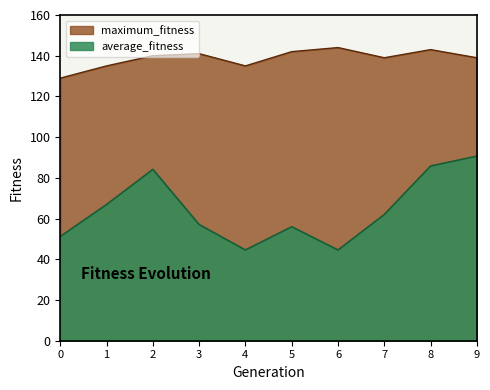

Is the value of maximum_fitness at 6 greater than the value of average_fitness at 8?

Yes